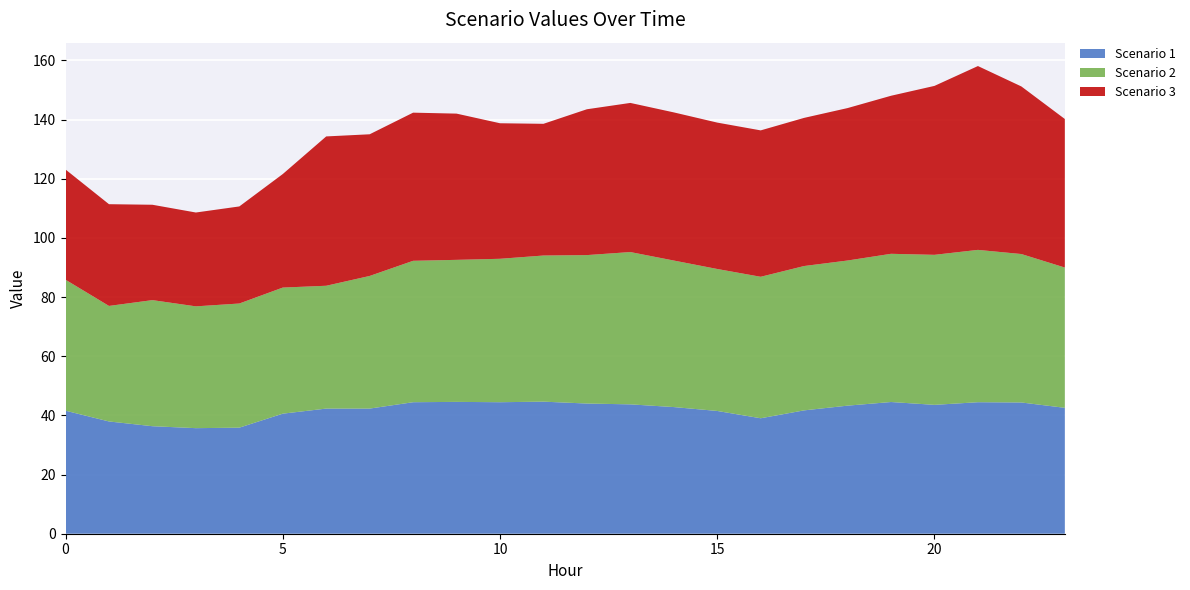

Reading left to right, what are all the values shown in this chart?

Scenario 1: 0=41.6	1=37.9	2=36.3	3=35.7	4=35.8	5=40.6	6=42.3	7=42.3	8=44.4	9=44.6	10=44.4	11=44.6	12=44.0	13=43.7	14=42.8	15=41.5	16=39.0	17=41.7	18=43.3	19=44.5	20=43.6	21=44.4	22=44.4	23=42.6
Scenario 2: 0=44.3	1=39.0	2=42.6	3=41.2	4=42.0	5=42.6	6=41.5	7=44.8	8=47.8	9=48.0	10=48.5	11=49.4	12=50.2	13=51.5	14=49.5	15=48.0	16=47.8	17=48.8	18=49.1	19=50.1	20=50.7	21=51.5	22=50.2	23=47.4
Scenario 3: 0=37.3	1=34.4	2=32.2	3=31.7	4=32.8	5=38.4	6=50.5	7=47.9	8=50.1	9=49.4	10=45.8	11=44.5	12=49.3	13=50.4	14=50.1	15=49.5	16=49.5	17=50.1	18=51.5	19=53.4	20=57.1	21=62.1	22=56.6	23=50.2